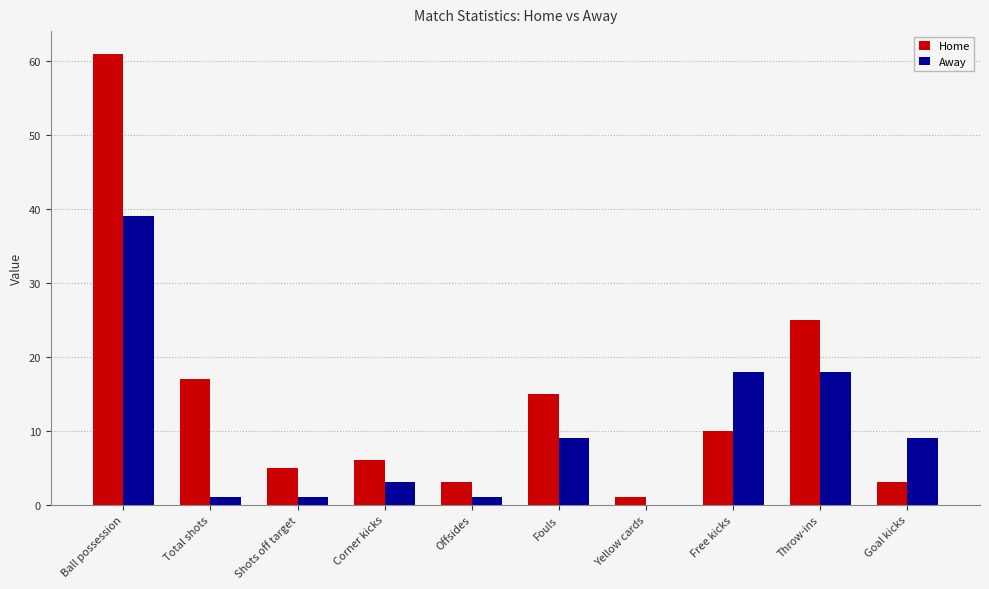

What is the maximum value shown in the chart?

61